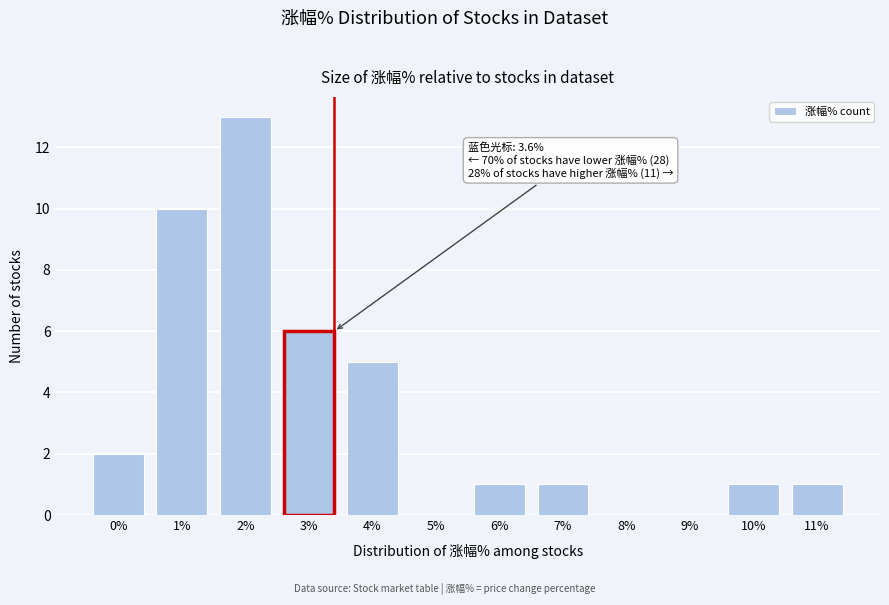

Reading left to right, extract all data points from this chart.

0%=2	1%=10	2%=13	3%=6	4%=5	5%=0	6%=1	7%=1	8%=0	9%=0	10%=1	11%=1